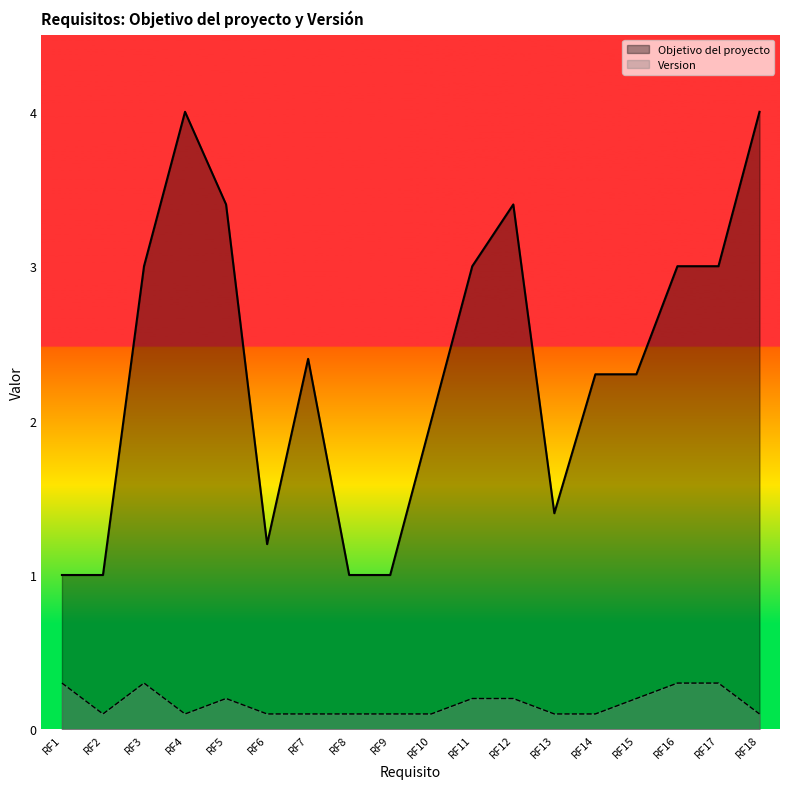

List the series in order of their overall mean, lowest first.

Version, Objetivo del proyecto